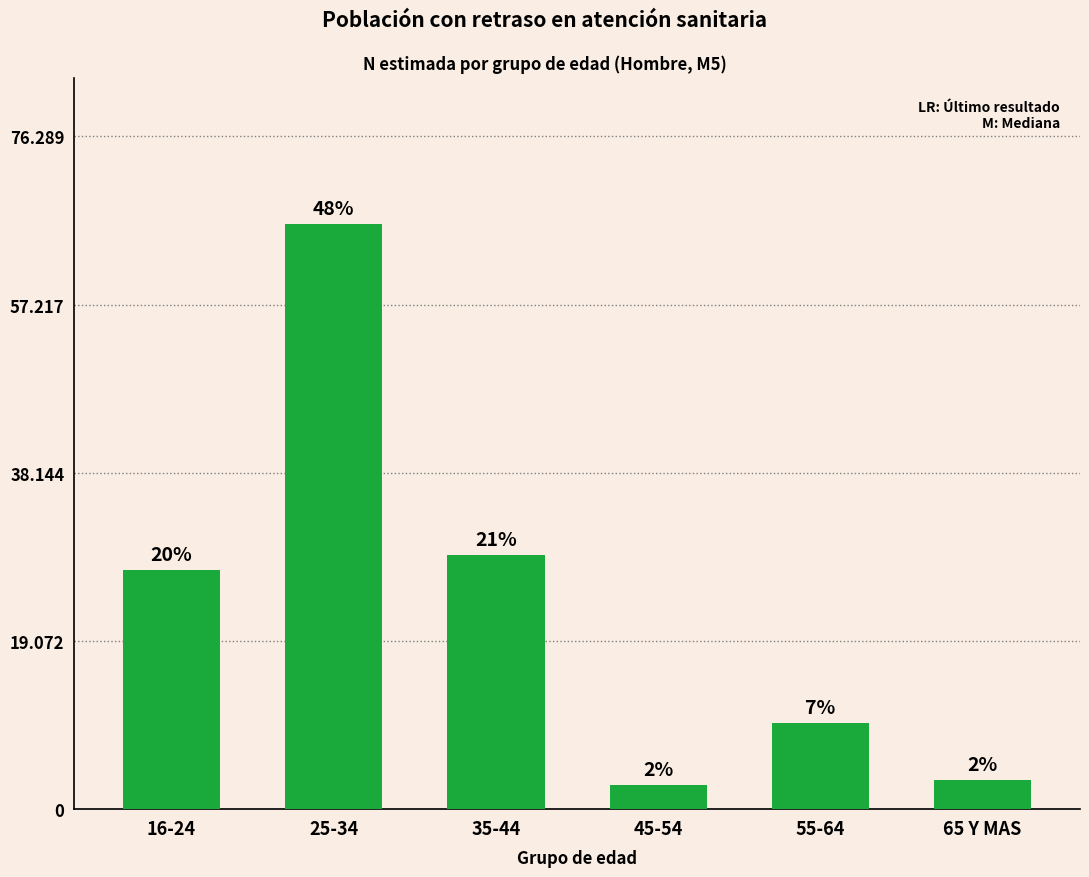

List the labels in order of value, smallest first.

45-54, 65 Y MAS, 55-64, 16-24, 35-44, 25-34